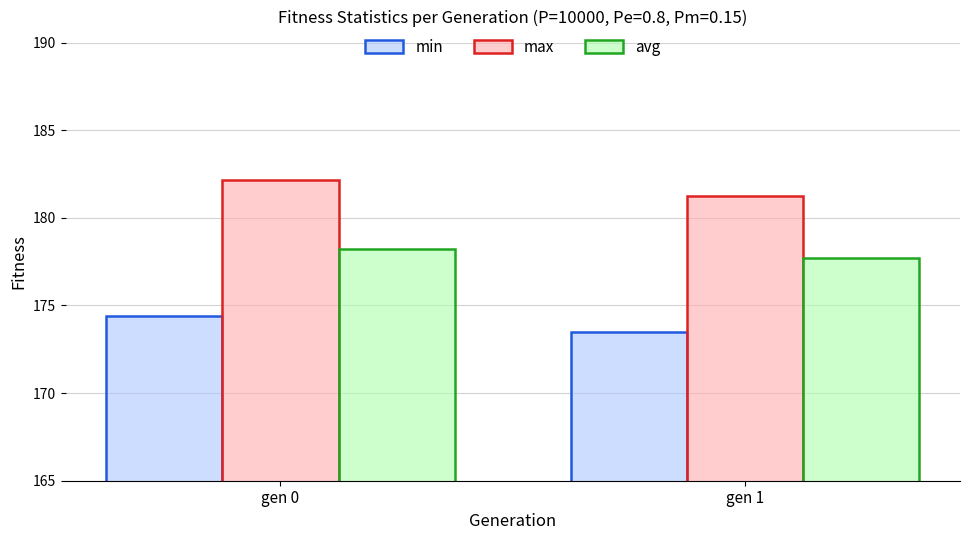

What is the greatest value displayed?

182.2